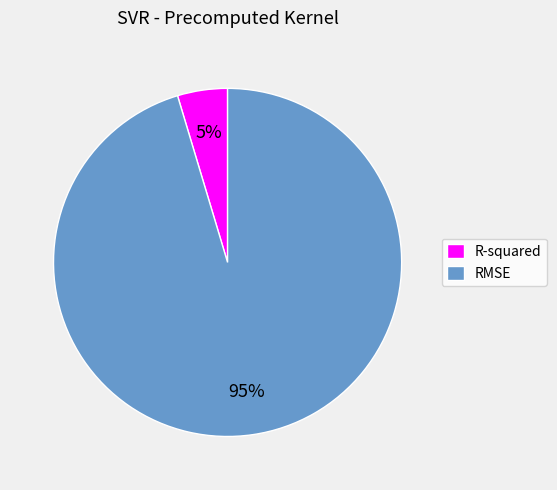

Do R-squared and RMSE together represent more than half of the pie?

Yes